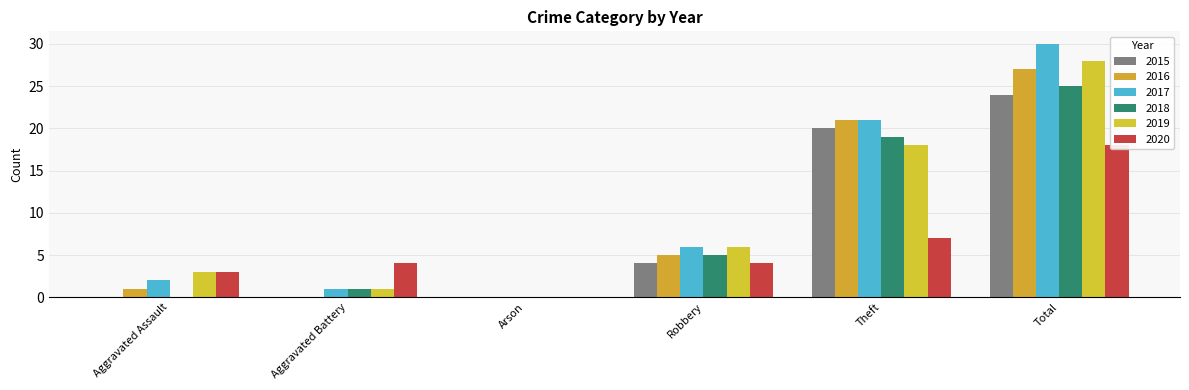

What is the sum of the 2015 values at Aggravated Battery and Total?

24